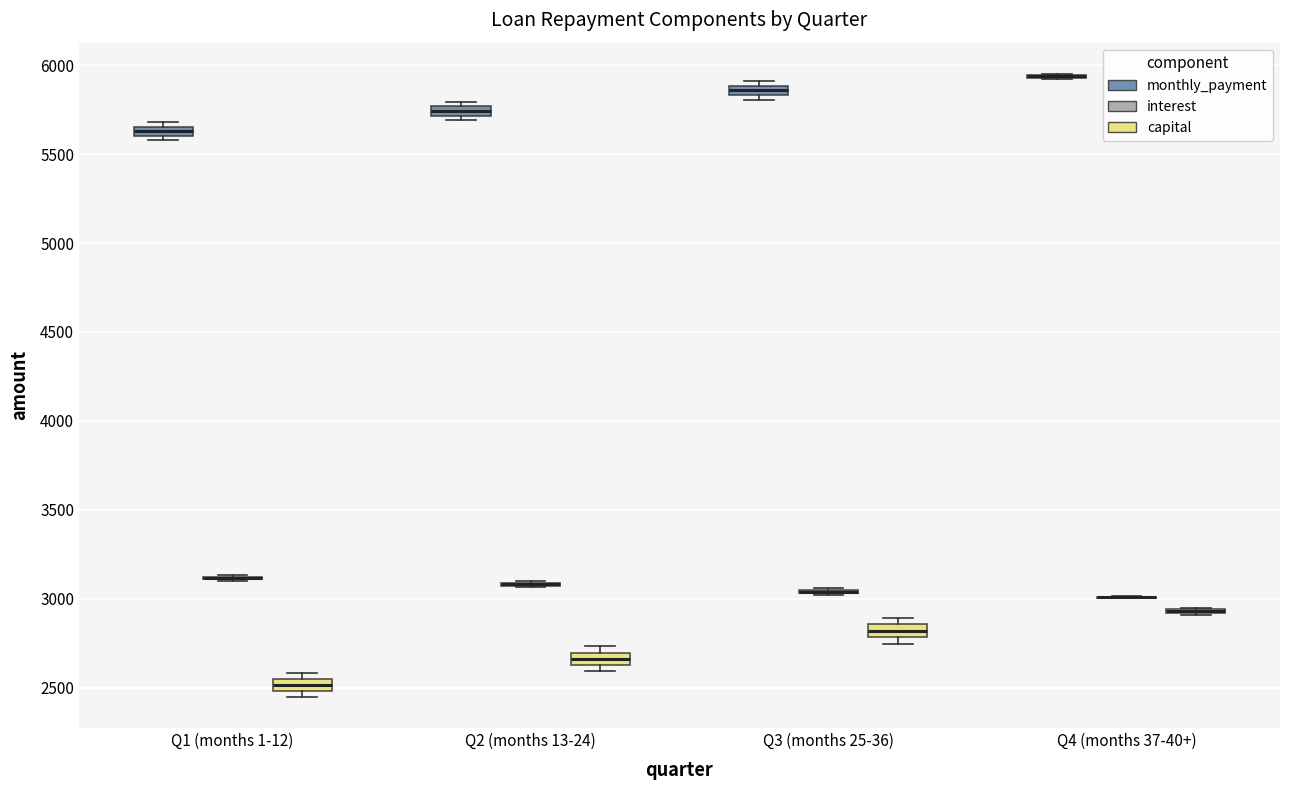

Where is the lower edge of the box for Q3 (months 25-36) (capital) on the y-axis? The values are not printed on the chart, so give them approximately, as read against the axis.

2800